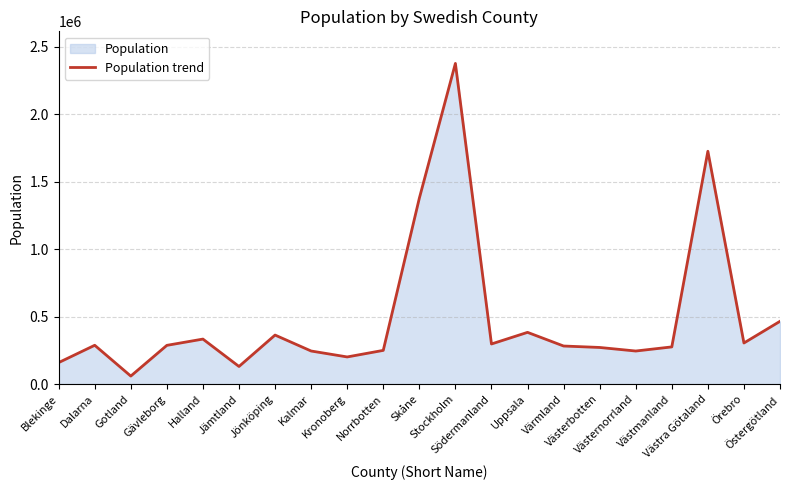

What is the change in value from Halland to Västerbotten?

-62112